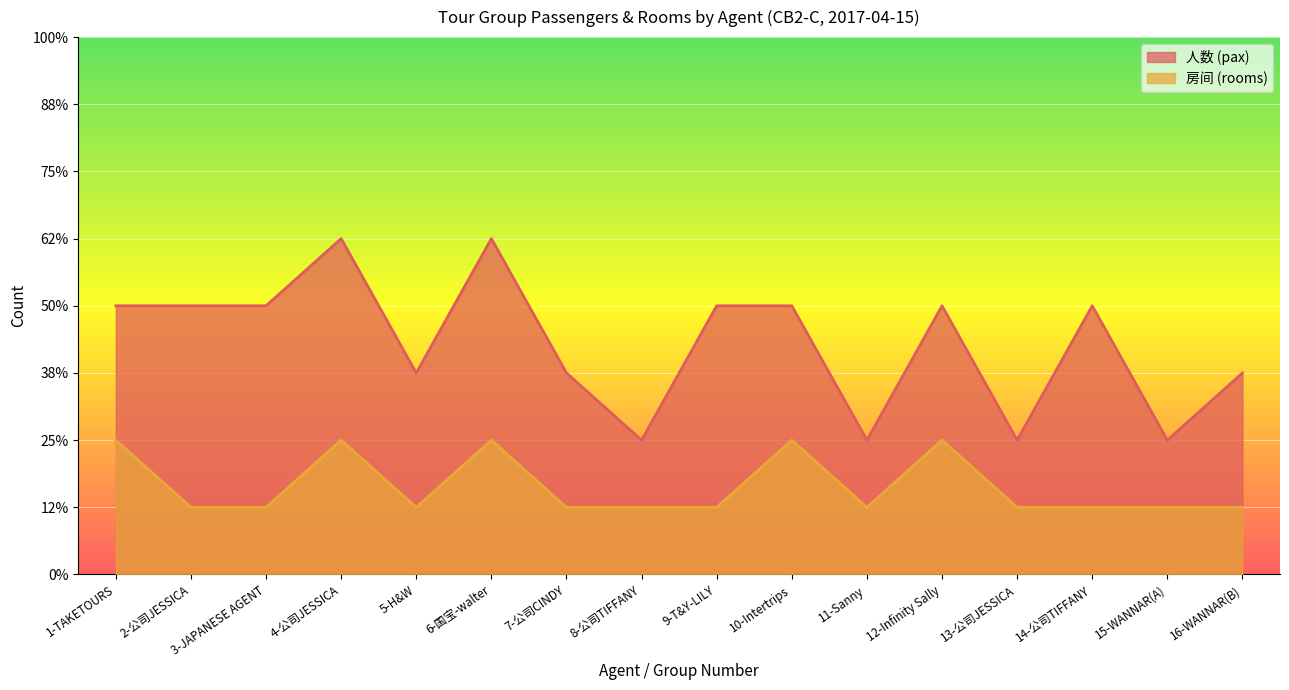

Is it true that 房间 (rooms) equals 1 at 4-公司JESSICA?

False